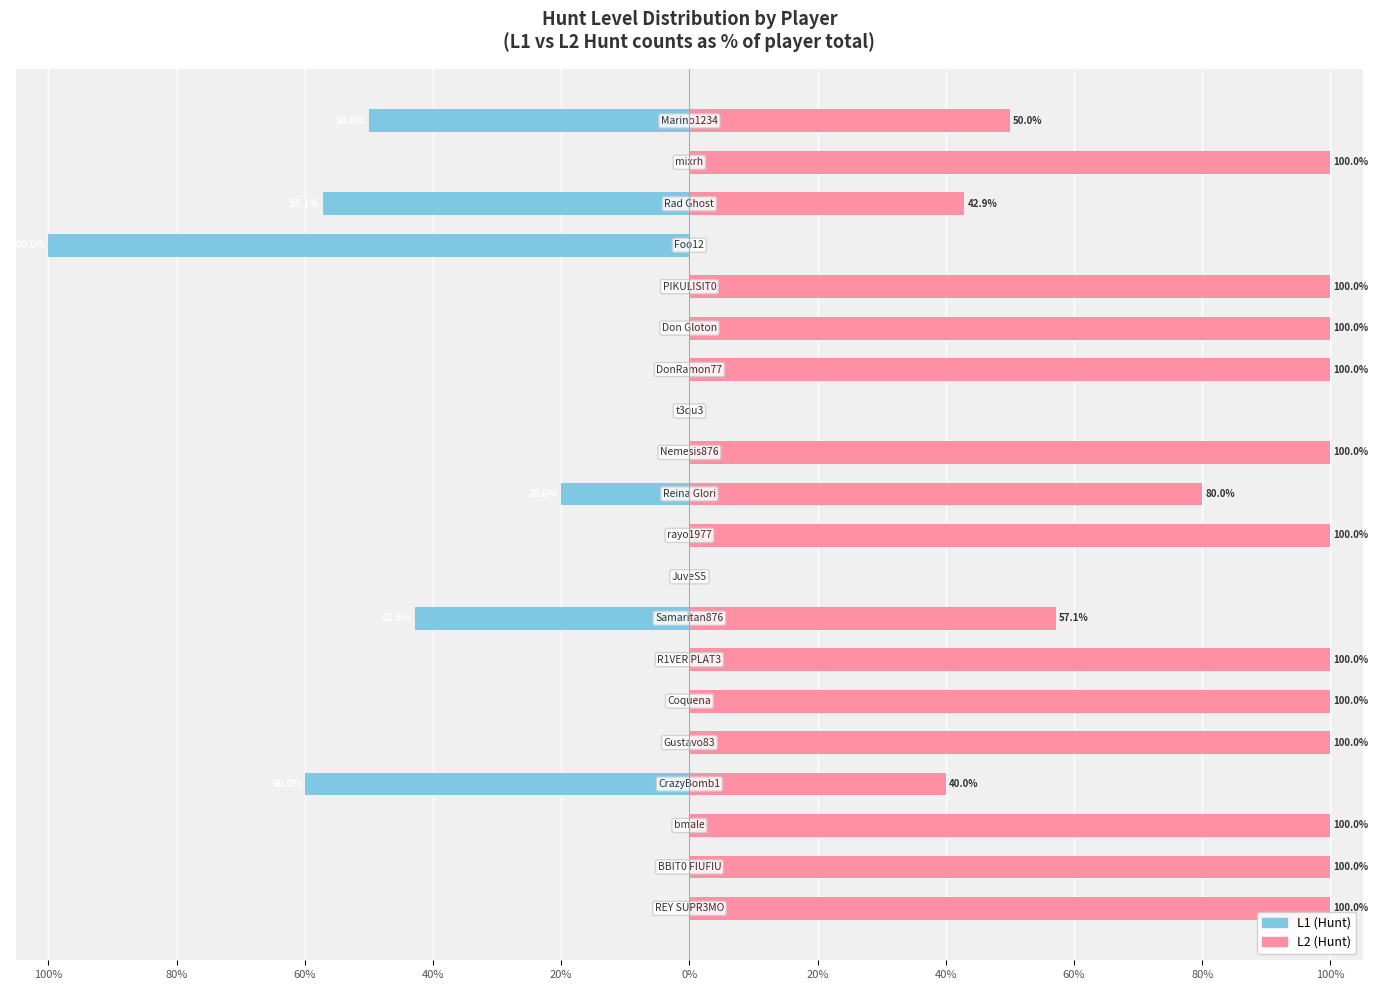

Is the value of L1 (Hunt) at 18 greater than the value of L2 (Hunt) at 60%?

No